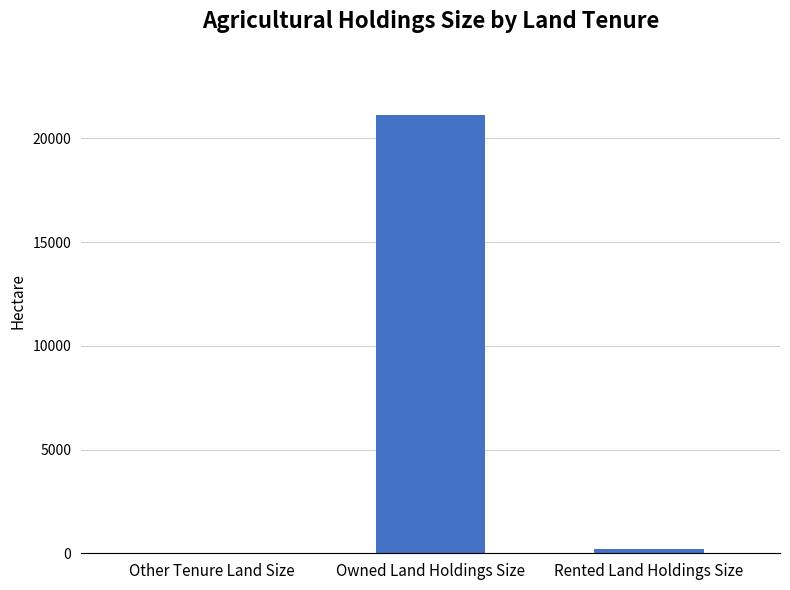

What is the sum of all values?

21329.3